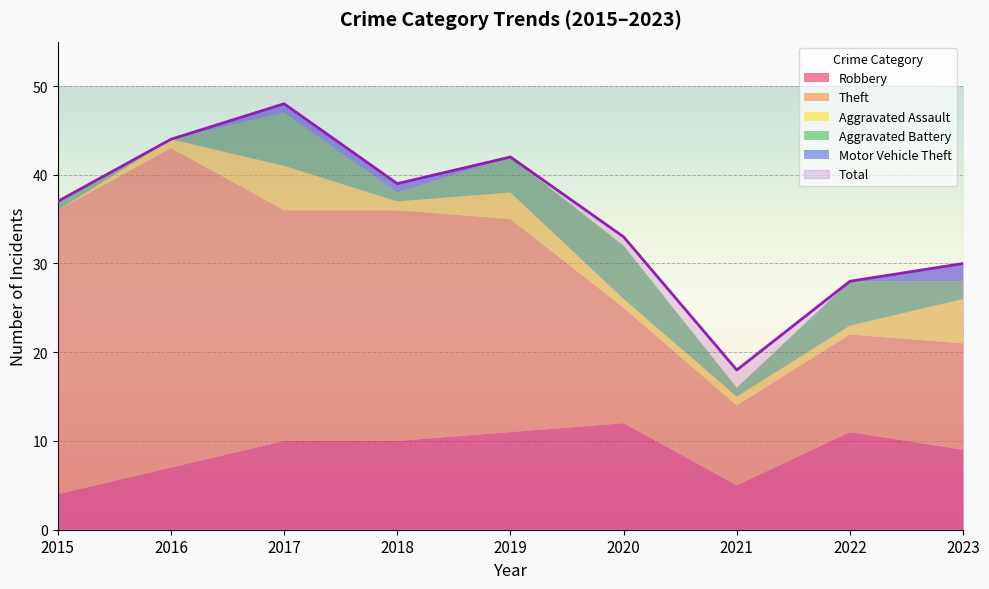

How many data points in Total are above 37?

4